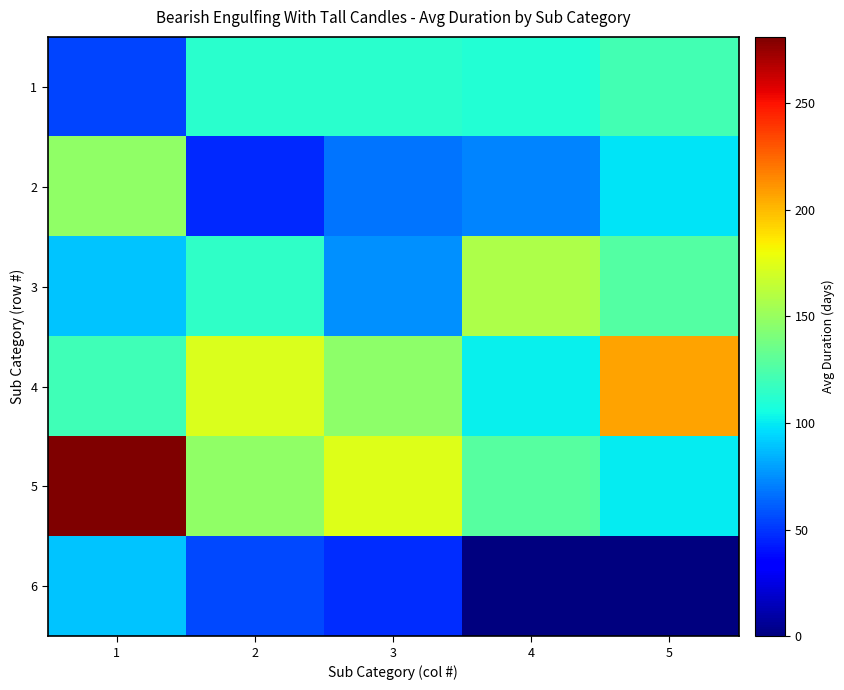

Which has a higher value, 3 or 1?

3